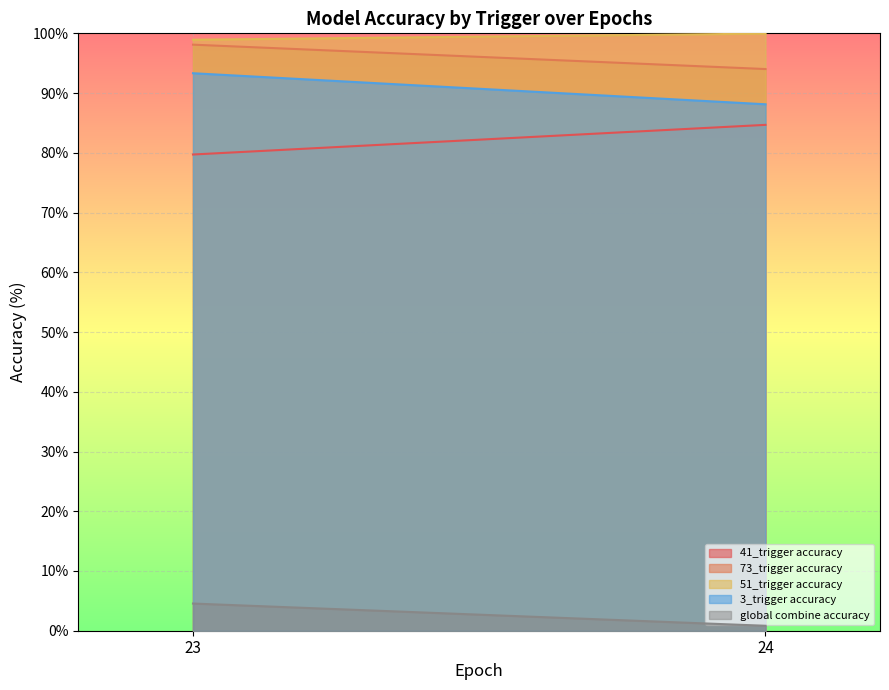

Which series has the largest range (max minus min)?

3_trigger accuracy